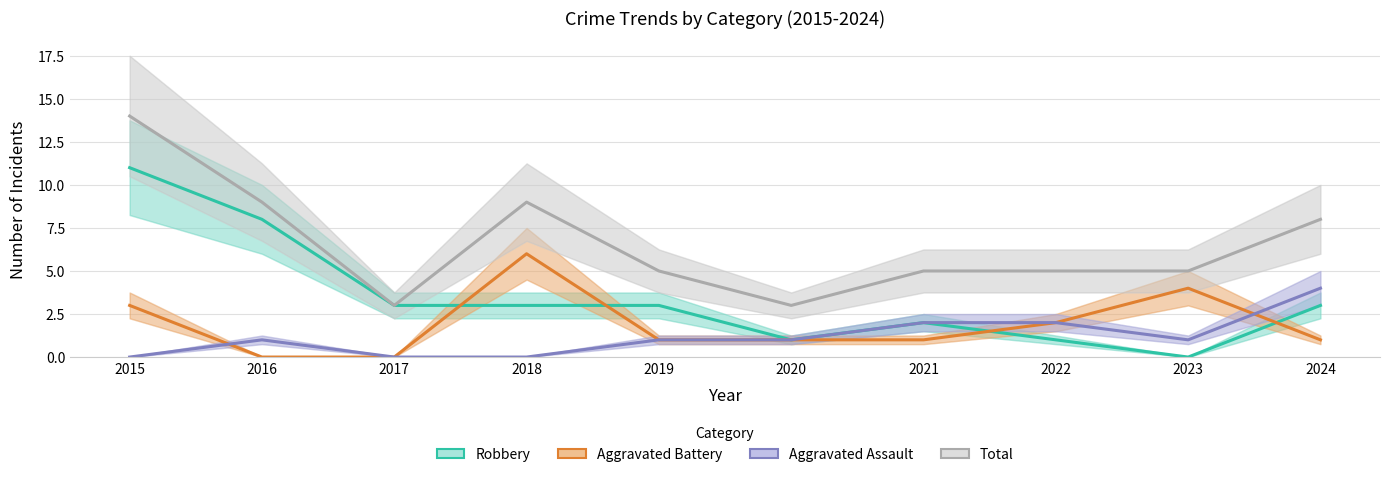

List the series in order of their peak value, highest first.

Total, Robbery, Aggravated Battery, Aggravated Assault